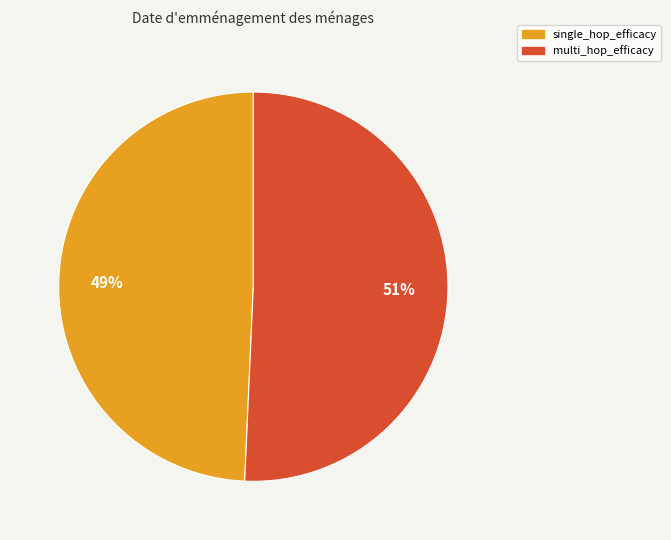

Does single_hop_efficacy account for over 50% of the chart?

No